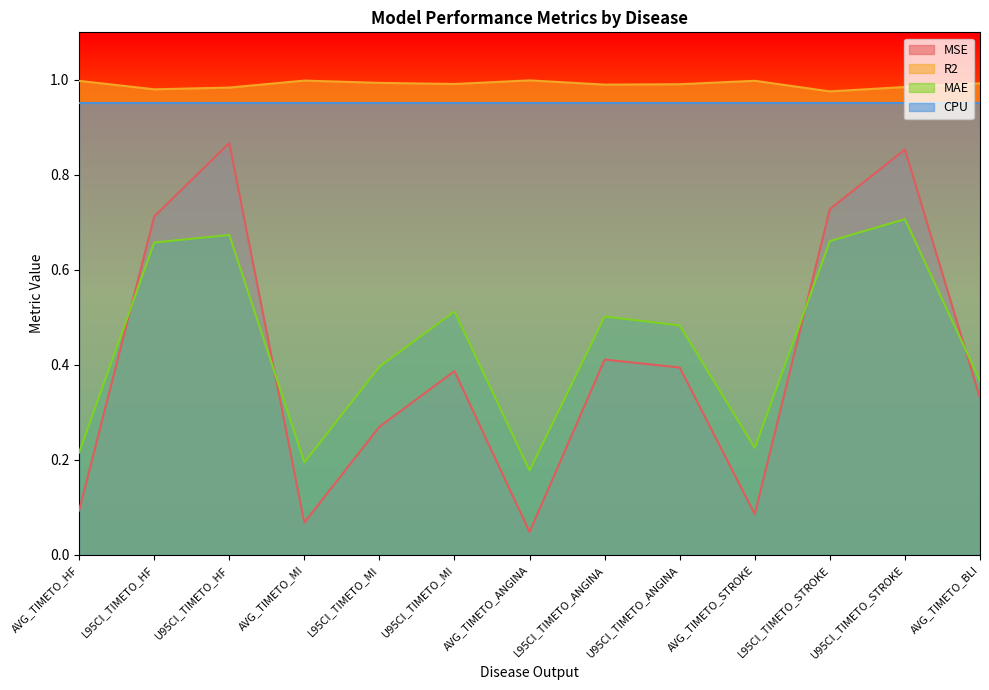

What is the label of the 11th point from the right?

U95CI_TIMETO_HF